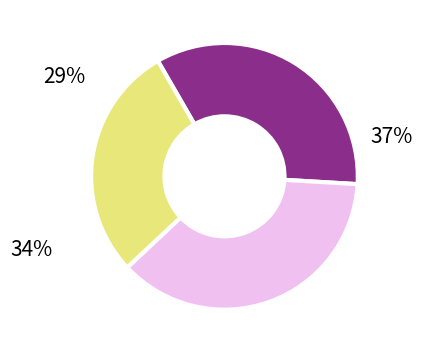

How many segments does this pie chart have?

3